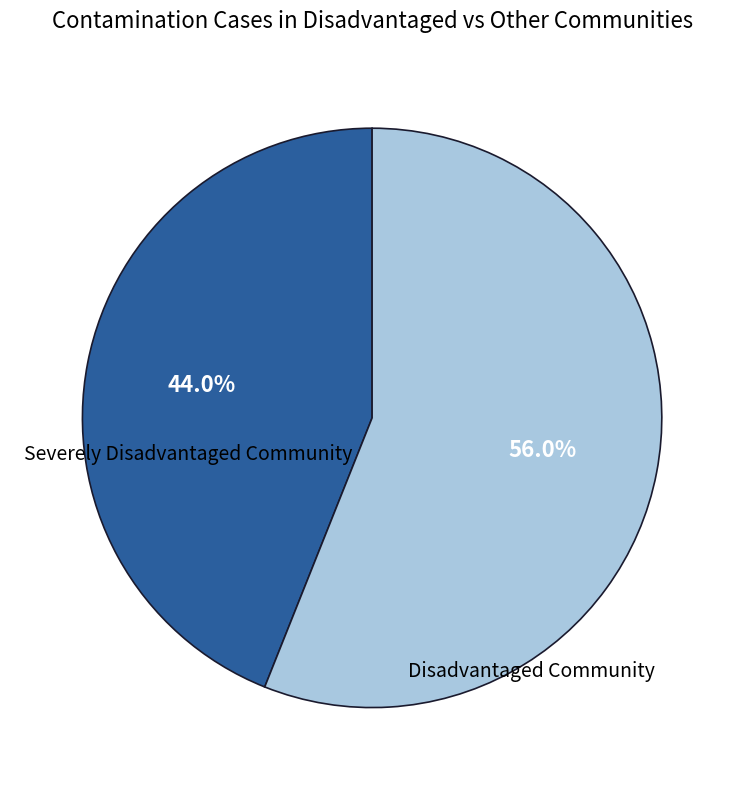

Does any single category account for the majority?

Yes